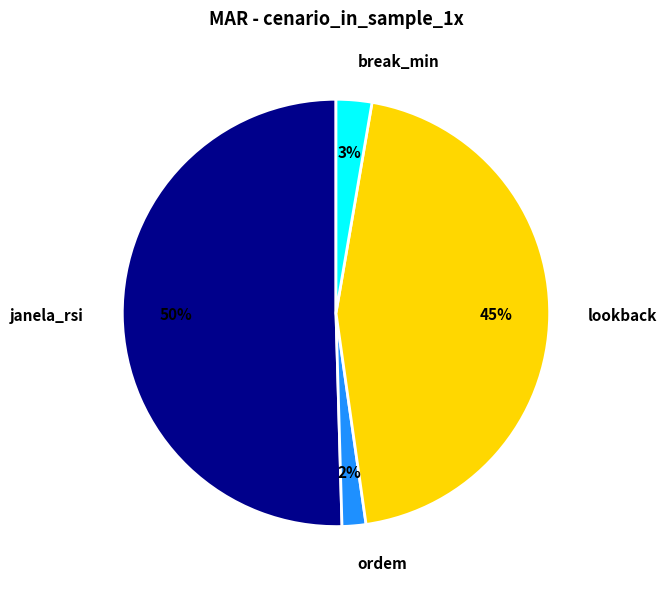

Between lookback and break_min, which is larger?

lookback